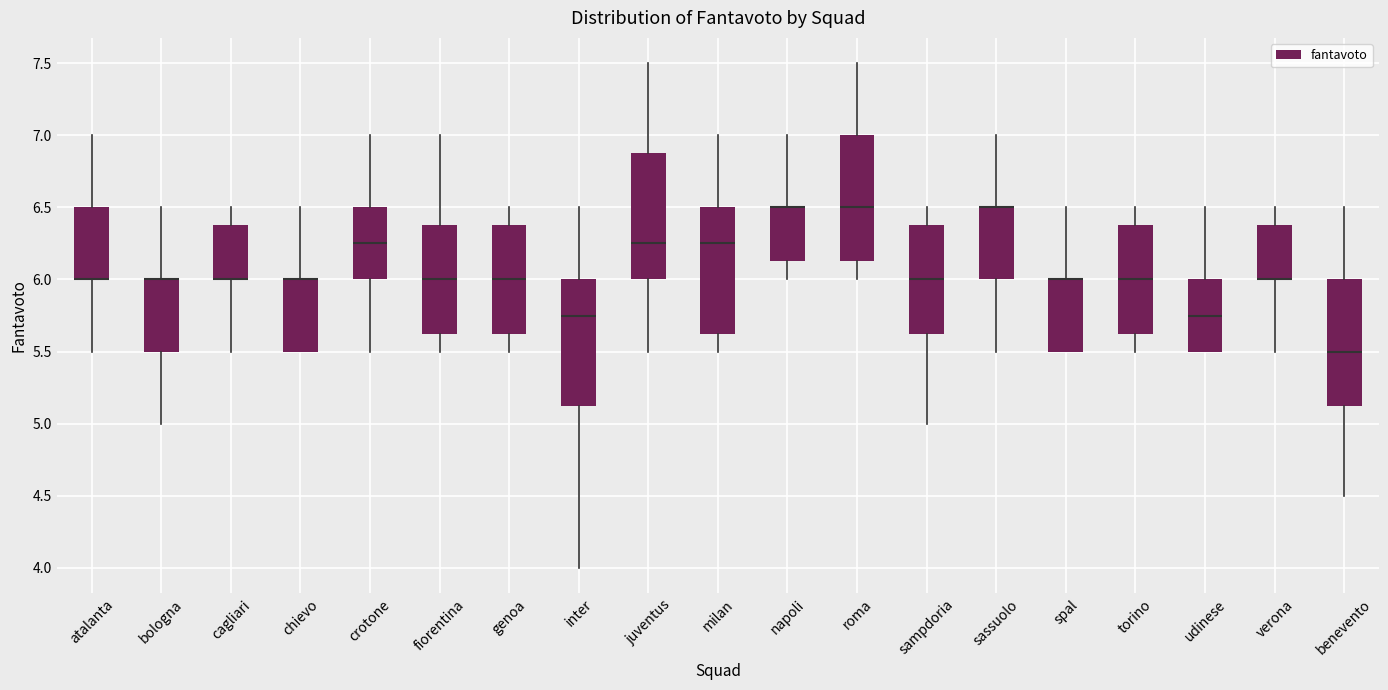

Reading left to right, read every box against the y-axis: the position of its median line, the range the box covers, and the ends of its whiskers. The values are not printed on the chart, so give them approximately, as read against the axis.

atalanta: median 6.00 (drawn on the box's lower edge), box 6.00 to 6.50, whiskers 5.50 to 7.00
bologna: median 6.00 (drawn on the box's upper edge), box 5.50 to 6.00, whiskers 5.00 to 6.50
cagliari: median 6.00 (drawn on the box's lower edge), box 6.00 to 6.40, whiskers 5.50 to 6.50
chievo: median 6.00 (drawn on the box's upper edge), box 5.50 to 6.00, whiskers 5.50 to 6.50
crotone: median 6.25, box 6.00 to 6.50, whiskers 5.50 to 7.00
fiorentina: median 6.00, box 5.65 to 6.40, whiskers 5.50 to 7.00
genoa: median 6.00, box 5.65 to 6.40, whiskers 5.50 to 6.50
inter: median 5.75, box 5.15 to 6.00, whiskers 4.00 to 6.50
juventus: median 6.25, box 6.00 to 6.90, whiskers 5.50 to 7.50
milan: median 6.25, box 5.65 to 6.50, whiskers 5.50 to 7.00
napoli: median 6.50 (drawn on the box's upper edge), box 6.15 to 6.50, whiskers 6.00 to 7.00
roma: median 6.50, box 6.15 to 7.00, whiskers 6.00 to 7.50
sampdoria: median 6.00, box 5.65 to 6.40, whiskers 5.00 to 6.50
sassuolo: median 6.50 (drawn on the box's upper edge), box 6.00 to 6.50, whiskers 5.50 to 7.00
spal: median 6.00 (drawn on the box's upper edge), box 5.50 to 6.00, whiskers 5.50 to 6.50
torino: median 6.00, box 5.65 to 6.40, whiskers 5.50 to 6.50
udinese: median 5.75, box 5.50 to 6.00, whiskers 5.50 to 6.50
verona: median 6.00 (drawn on the box's lower edge), box 6.00 to 6.40, whiskers 5.50 to 6.50
benevento: median 5.50, box 5.15 to 6.00, whiskers 4.50 to 6.50